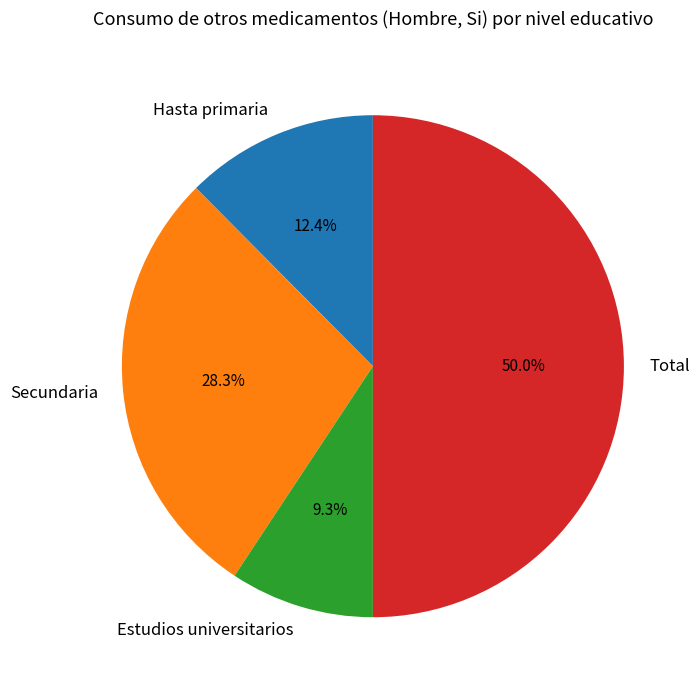

Is Hasta primaria the majority of the pie?

No